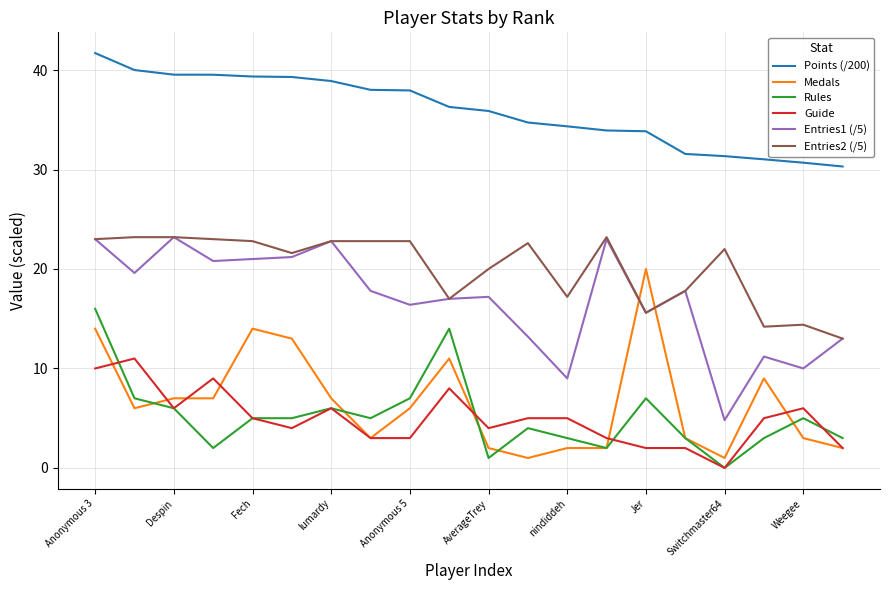

What is the highest value of the Entries1 (/5) series?

23.2